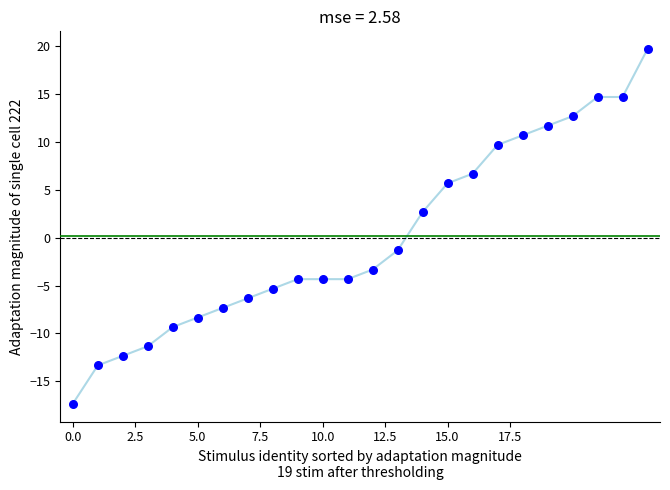

What Y value in the scatter plot is closest to 1?

2.7